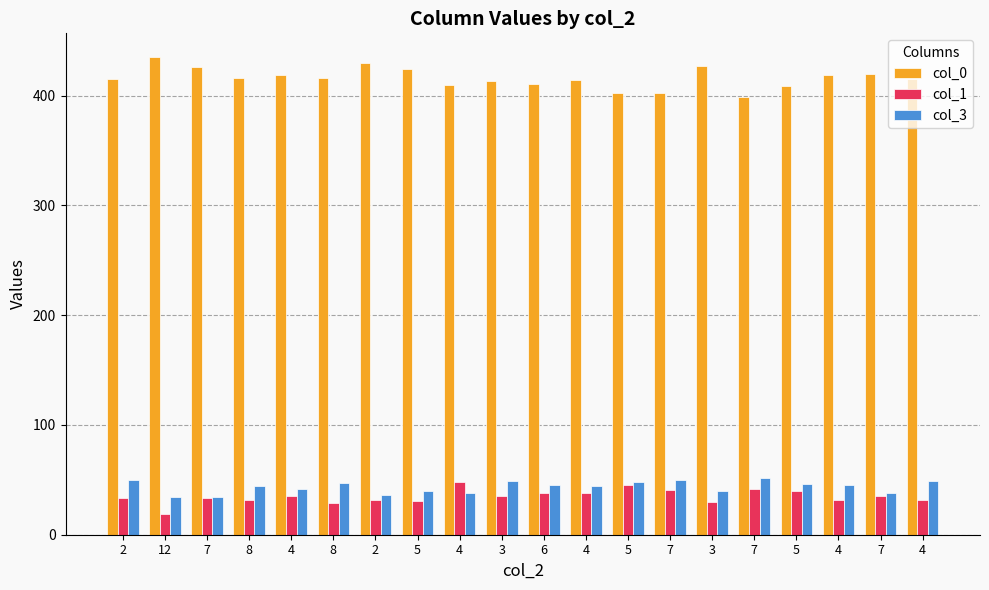

What is the label of the 15th bar from the right?

8